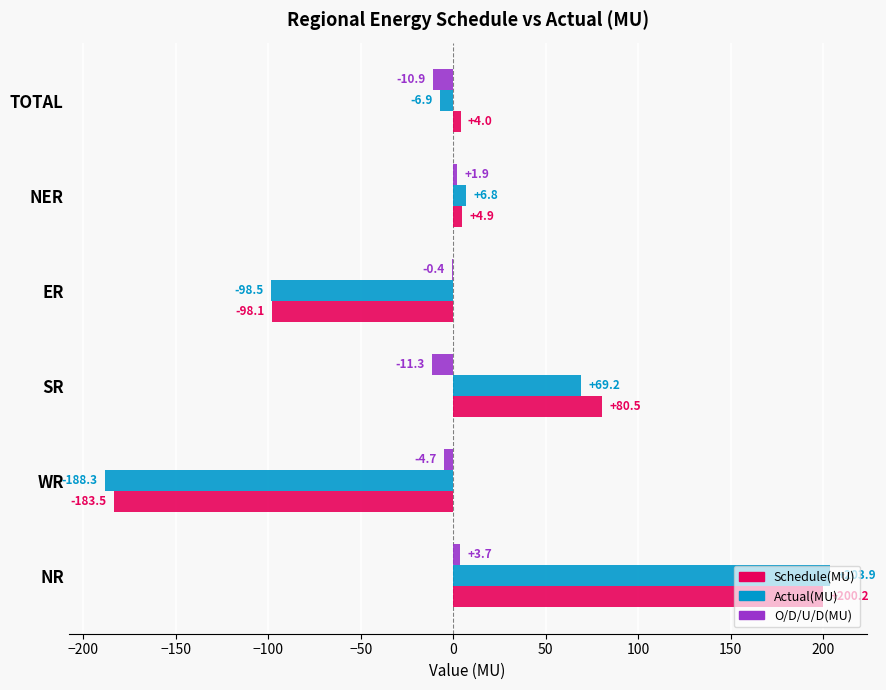

What are all the series names shown in the legend?

Schedule(MU), Actual(MU), O/D/U/D(MU)